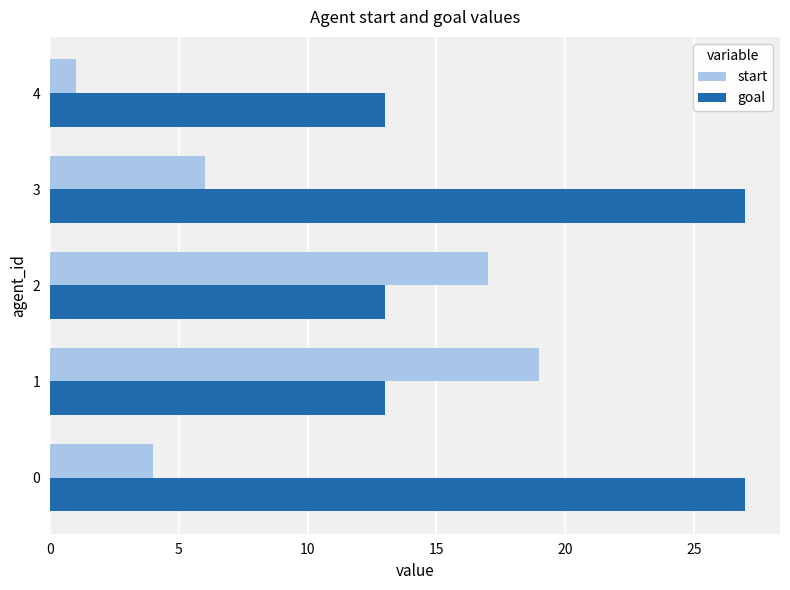

What is the total value across all series at 2?

30